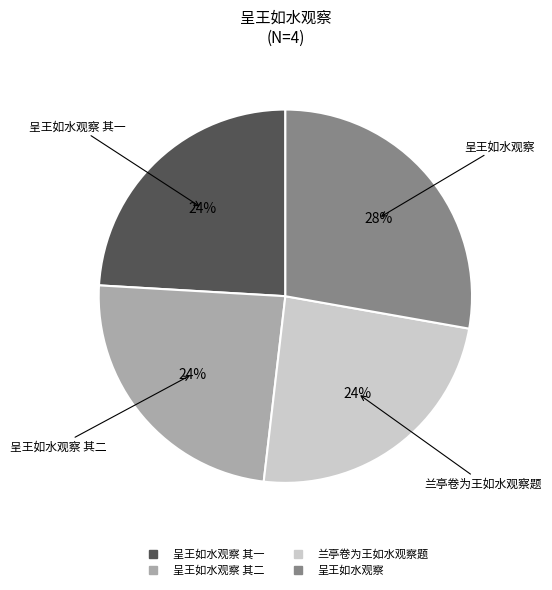

Is there a majority slice in this chart?

No